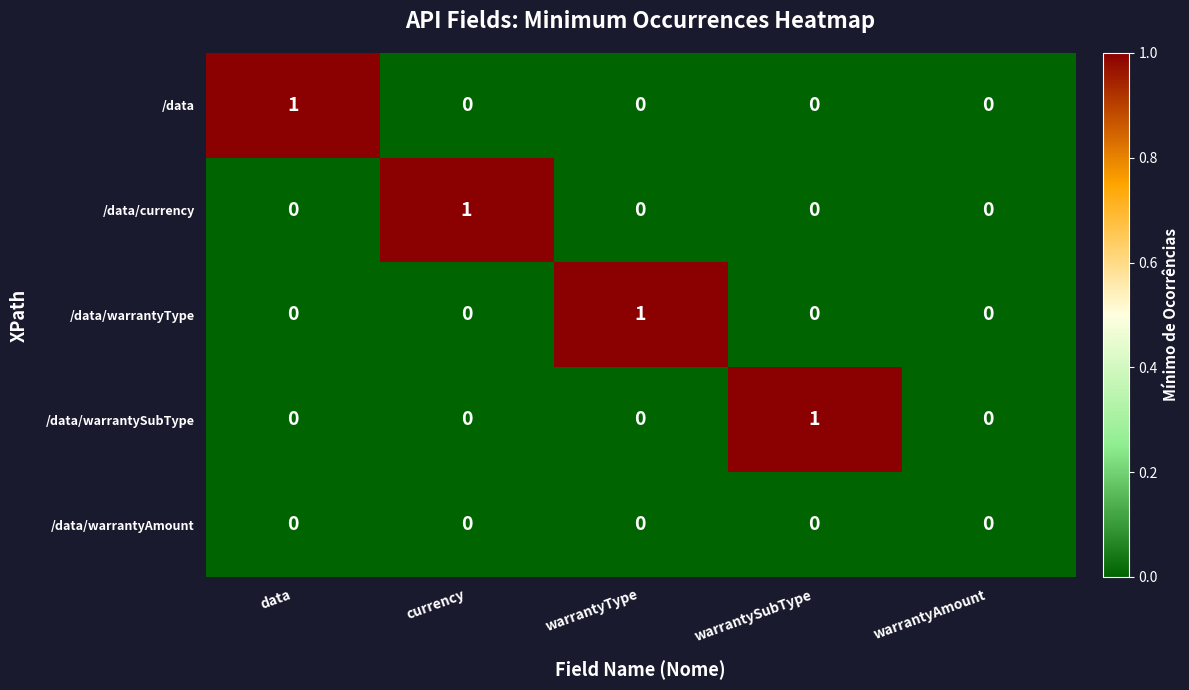

What is the spread (max minus min) of values at data?

1